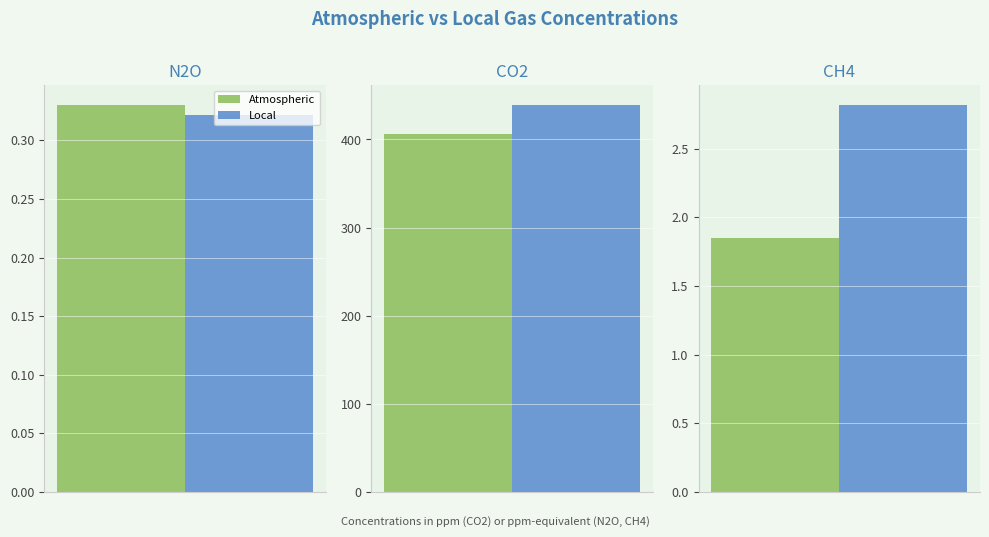

What is the highest value of the Local series?

439.5